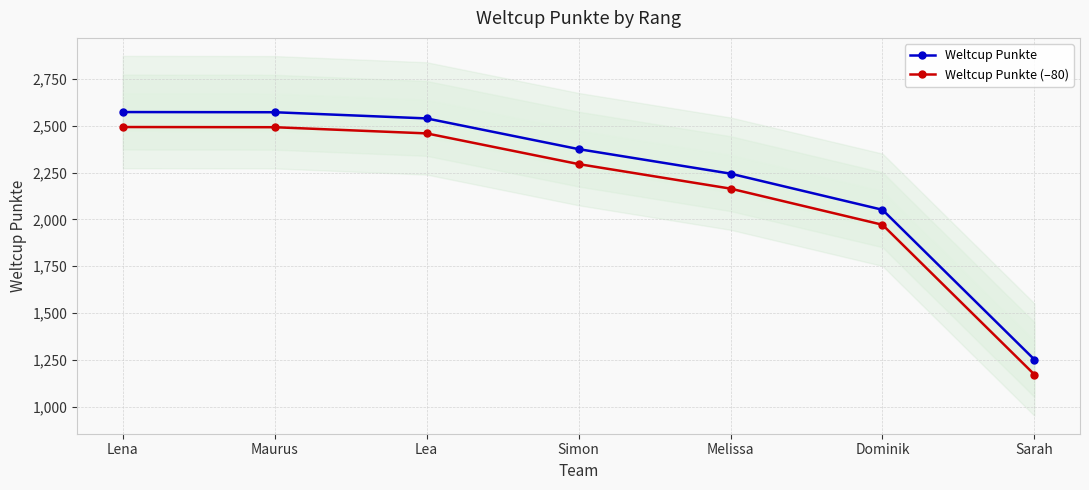

True or false: Weltcup Punkte has more than 2 interior local peaks.

False